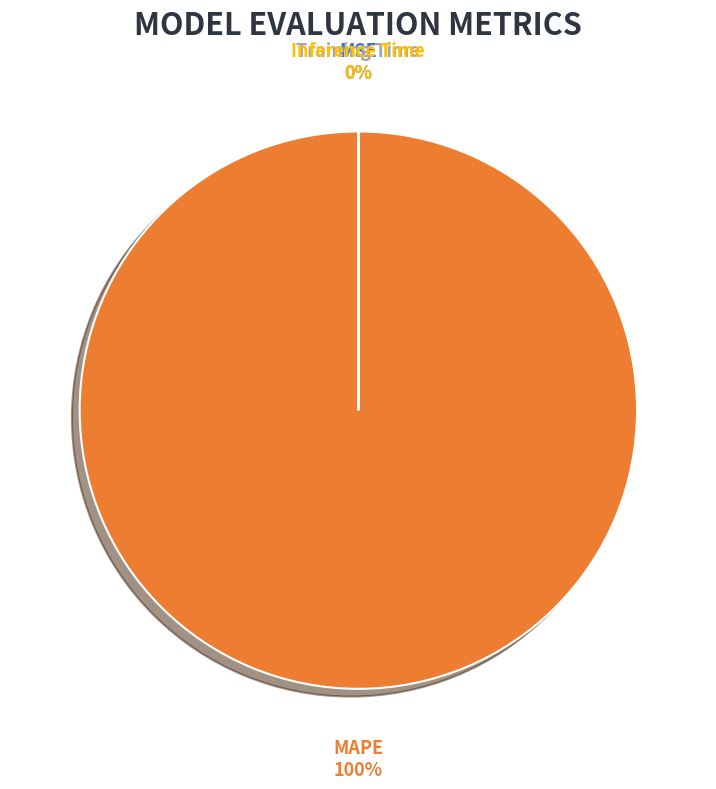

To the nearest percent, what is the average slice percentage?

25%